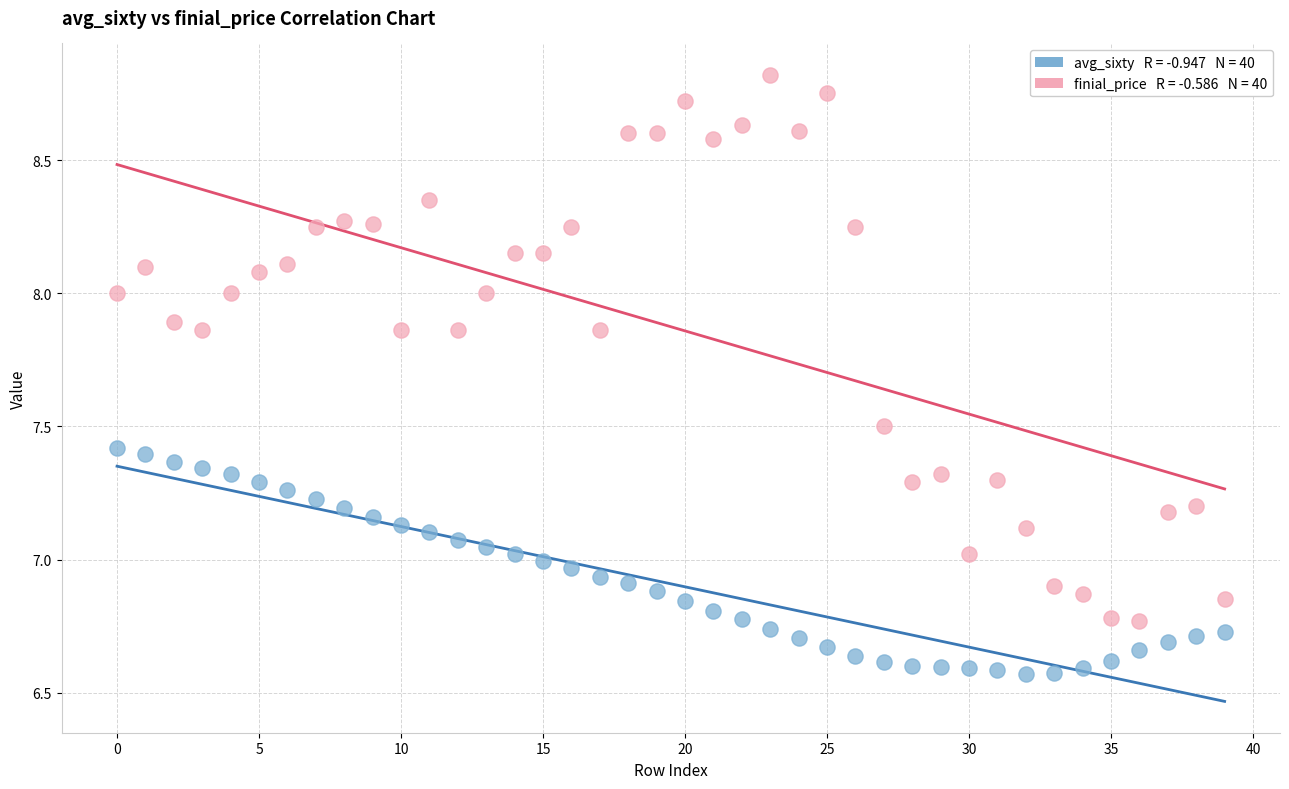

Across all data points, what is the range of Y values (max minus min)?

2.2